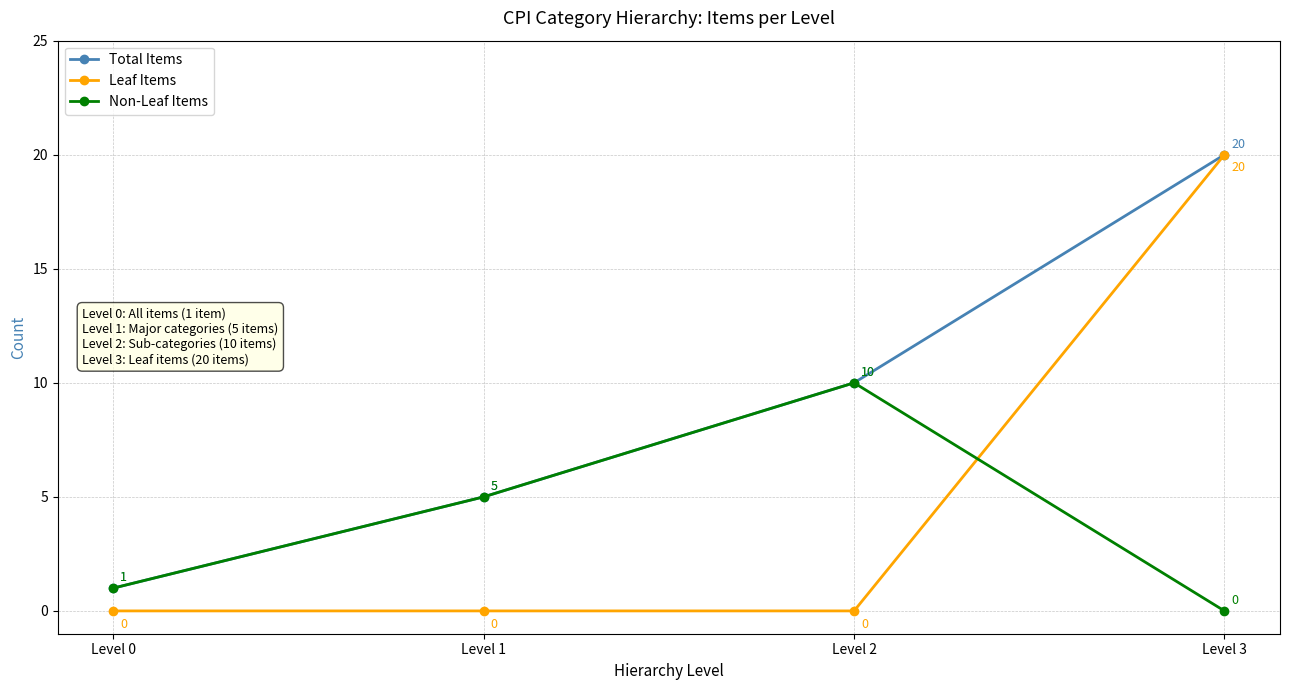

What is the greatest value displayed?

20